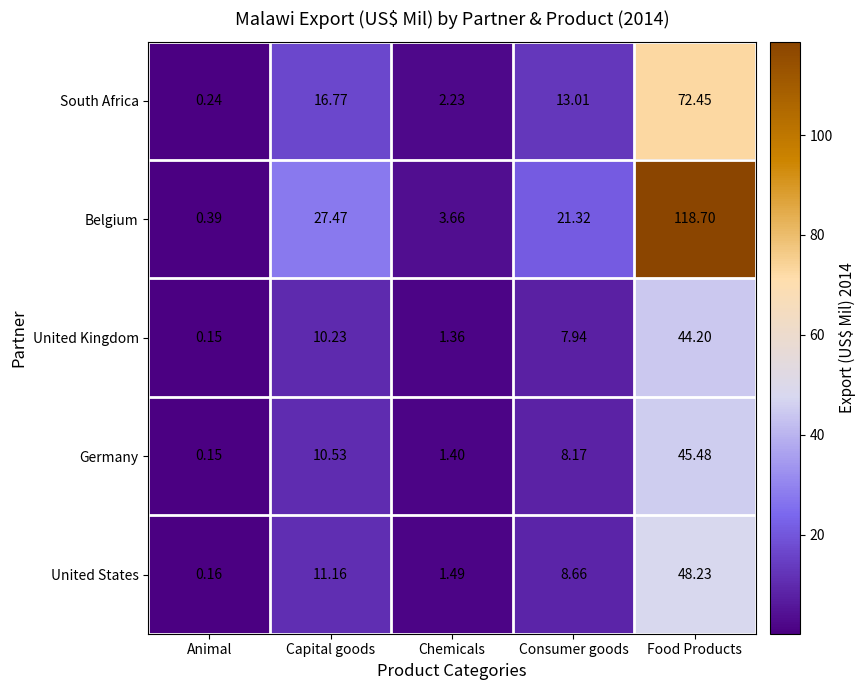

Which category has the highest value across all series?

Food Products